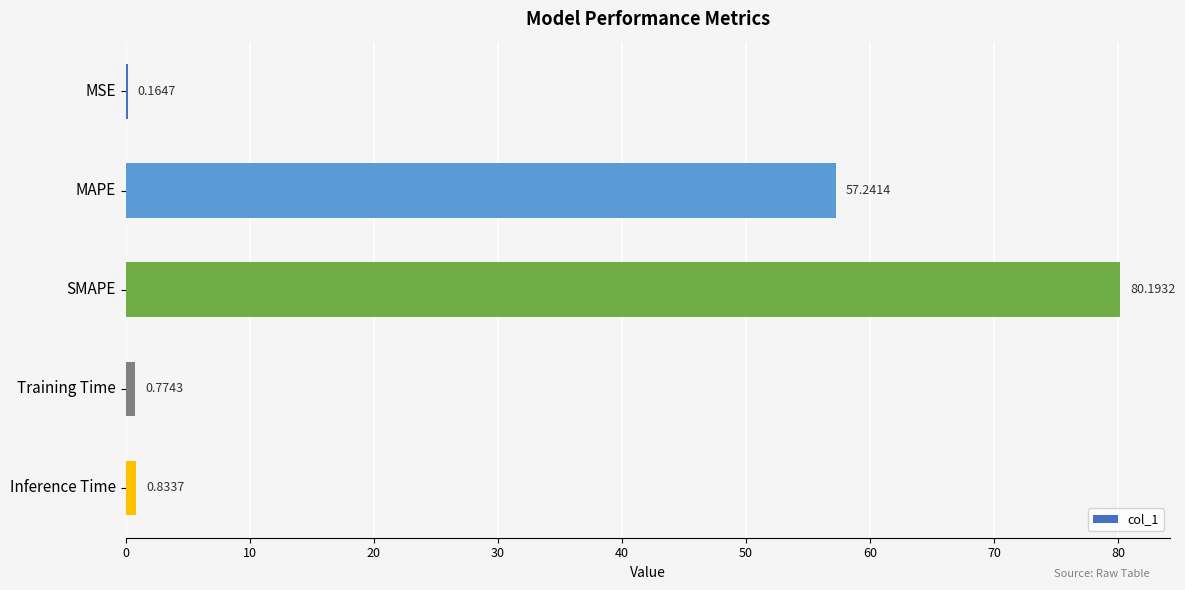

What is the change in value from MAPE to Training Time?

-56.5